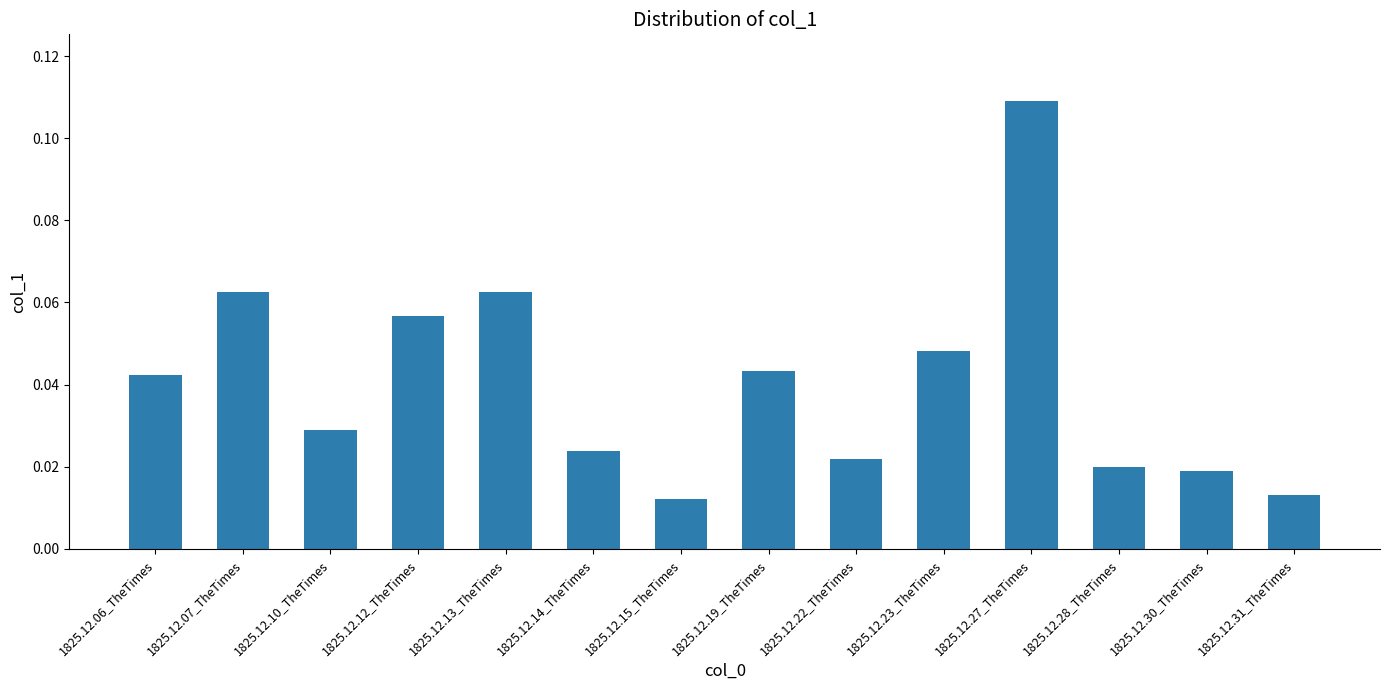

Which has a higher value, 1825.12.10_TheTimes or 1825.12.12_TheTimes?

1825.12.12_TheTimes